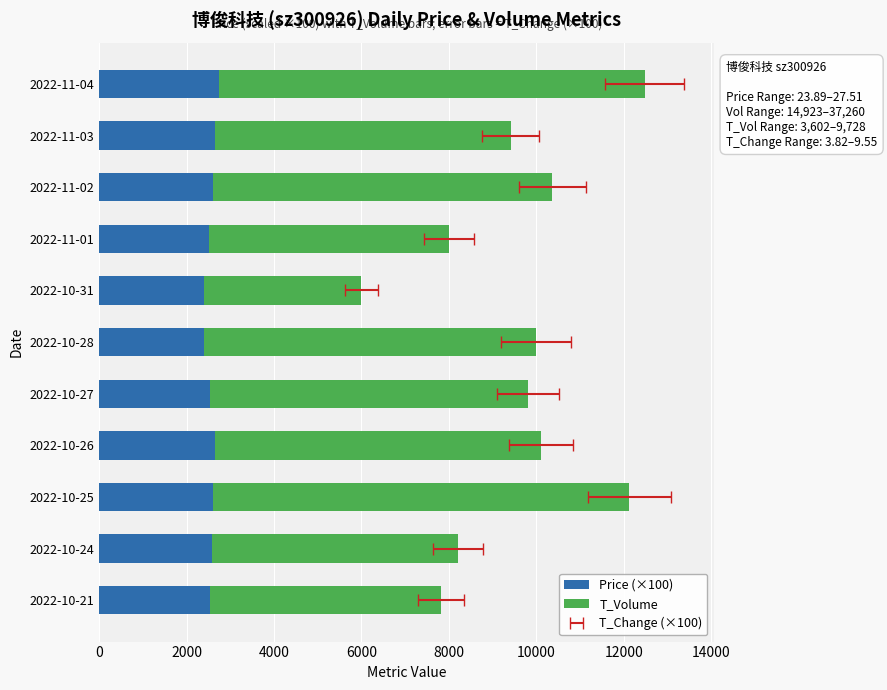

How many bars are there in total?

22